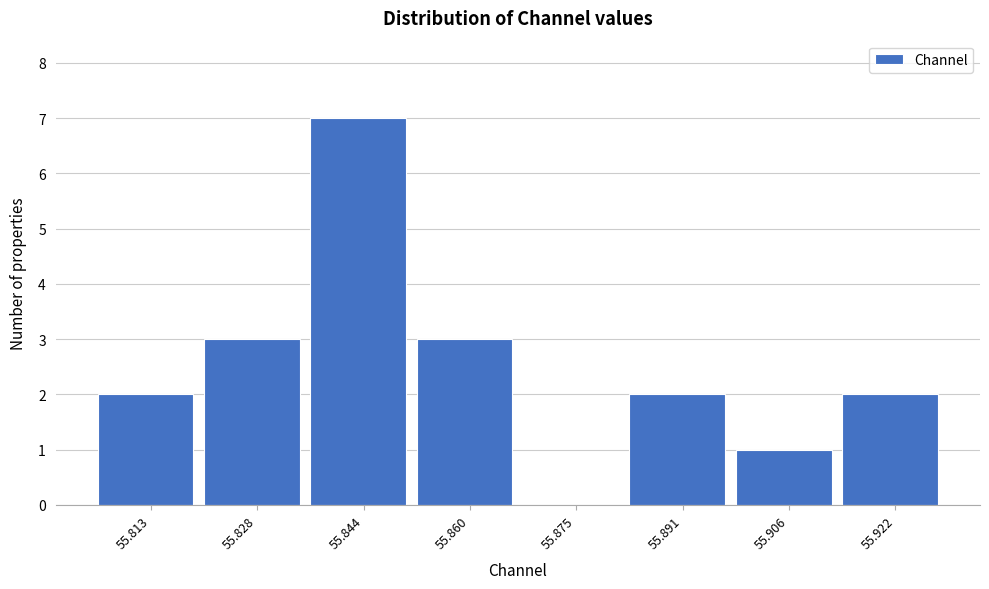

Reading right to left, transcribe all the data shown in this chart.

55.922=2	55.906=1	55.891=2	55.875=0	55.860=3	55.844=7	55.828=3	55.813=2